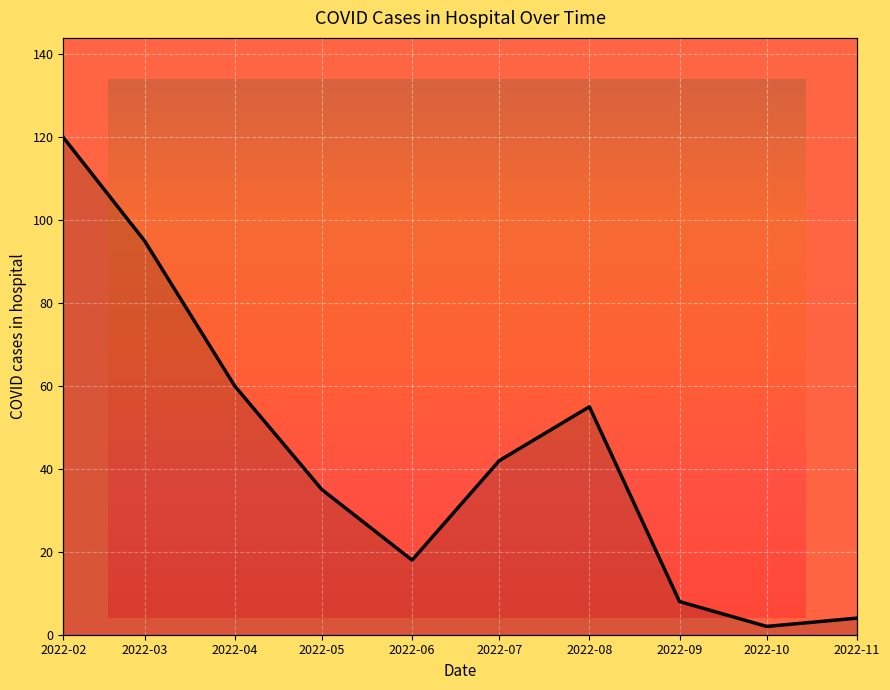

How many lines are shown in the chart?

1